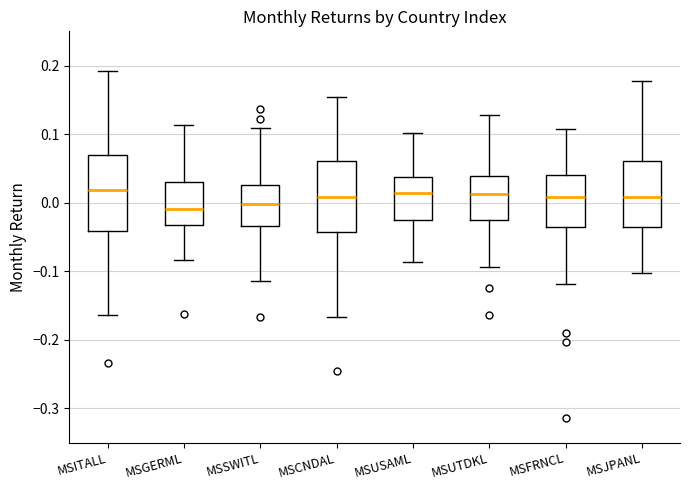

Where does the lower whisker of the box for MSCNDAL end on the y-axis? The values are not printed on the chart, so give them approximately, as read against the axis.

-0.17